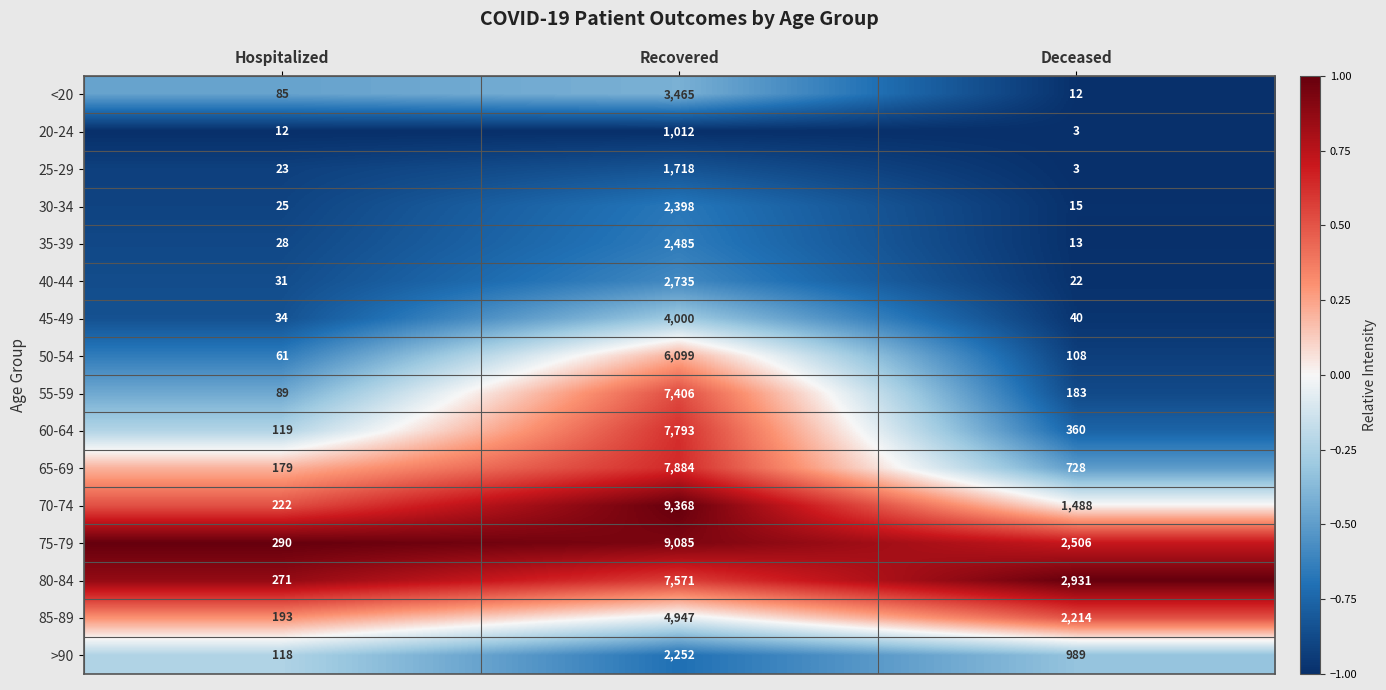

Where is >90 nearest to the value 1185?

Deceased